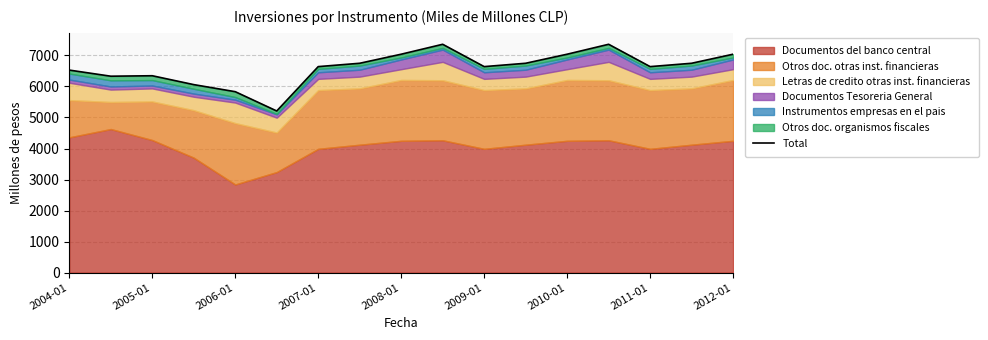

Where is the data nearest to the value 6285?

2005-01